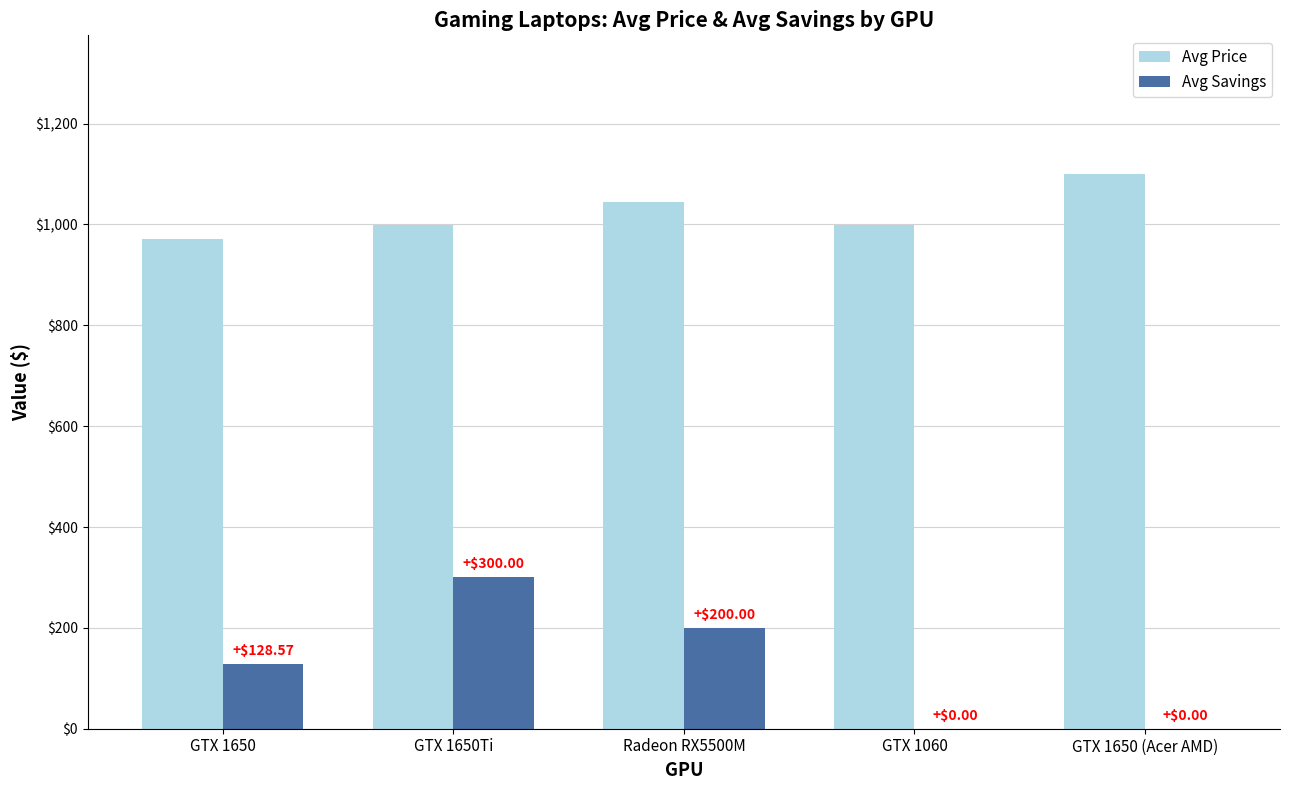

Where does the Avg Savings series first go above 128?

GTX 1650